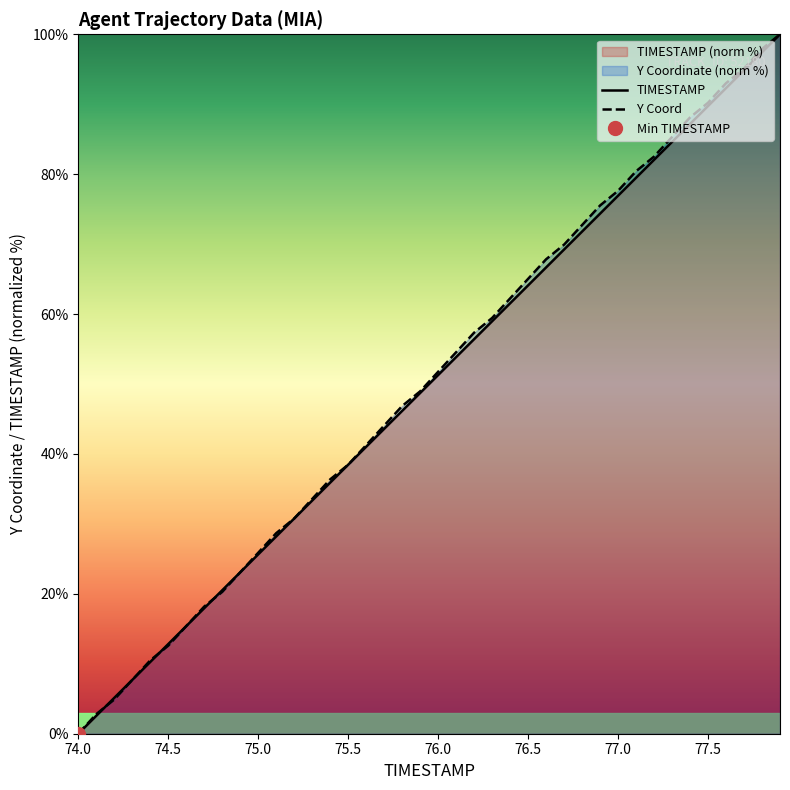

Reading left to right, transcribe all the data shown in this chart.

TIMESTAMP: 0.0	2.6	5.1	7.7	10.3	12.8	15.4	17.9	20.5	23.1	25.6	28.2	30.8	33.3	35.9	38.5	41.0	43.6	46.2	48.7	51.3	53.8	56.4	59.0	61.5	64.1	66.7	69.2	71.8	74.4	76.9	79.5	82.1	84.6	87.2	89.7	92.3	94.9	97.4	100.0
Y: 0.0	2.8	4.9	7.7	10.5	12.6	15.4	18.2	20.3	23.1	25.9	28.7	30.8	33.6	36.4	38.5	41.3	44.1	46.9	49.0	51.7	54.5	57.3	59.4	62.2	65.0	67.8	69.9	72.7	75.5	77.6	80.4	82.5	85.3	88.1	90.2	93.0	95.1	97.9	100.0